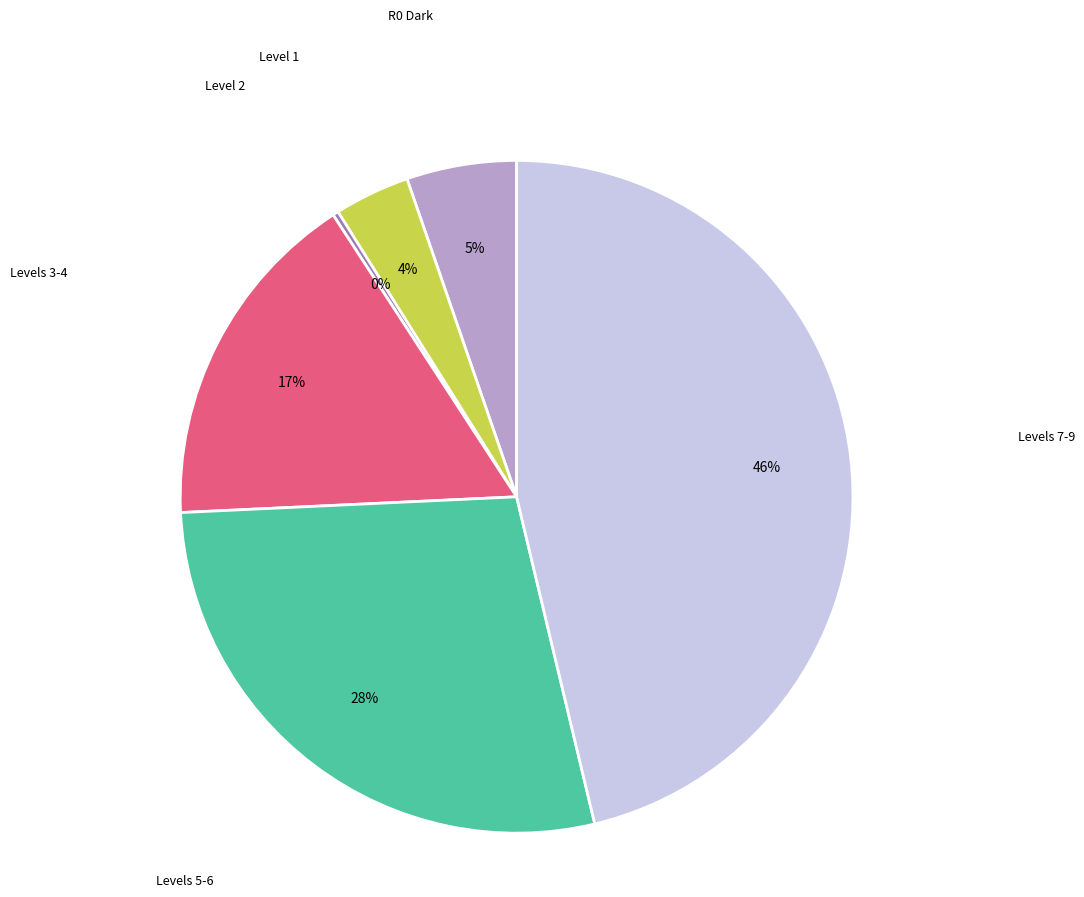

To the nearest percent, what is the difference between the largest and smallest slice percentages?

46%